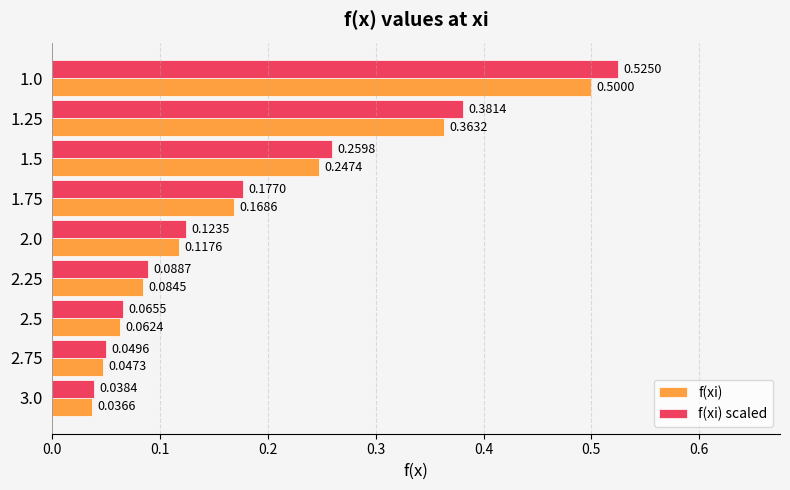

Which series has the widest spread of values?

f(xi) scaled